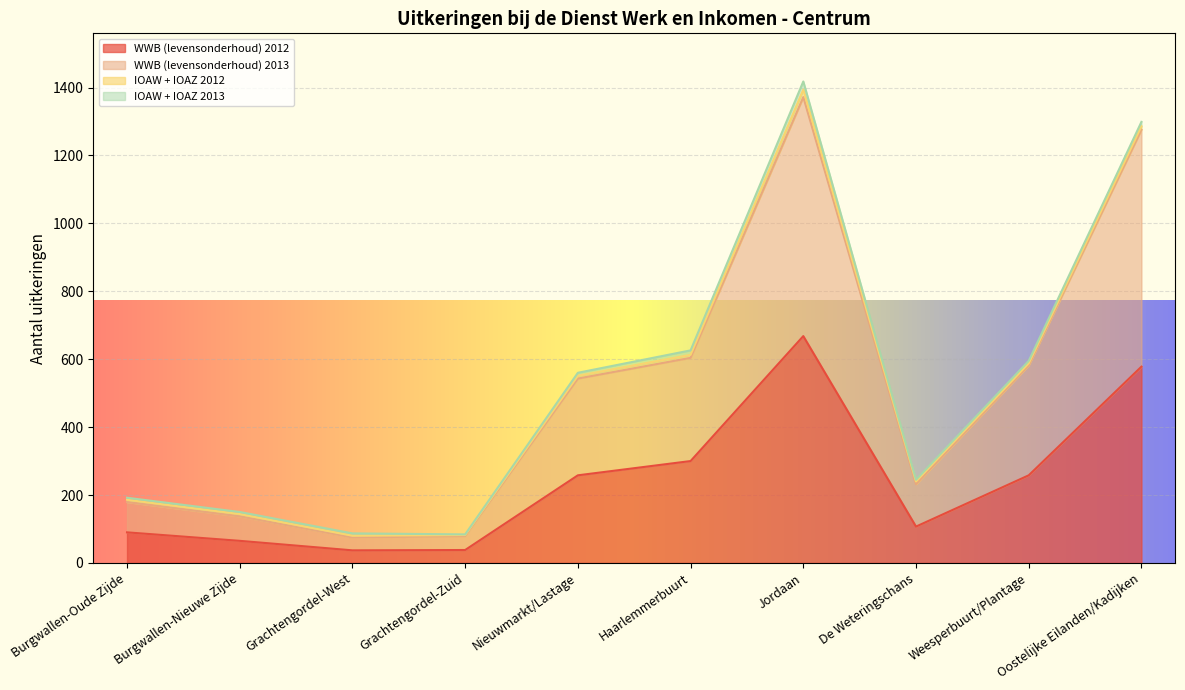

At which category is the sum across all series the highest?

Jordaan